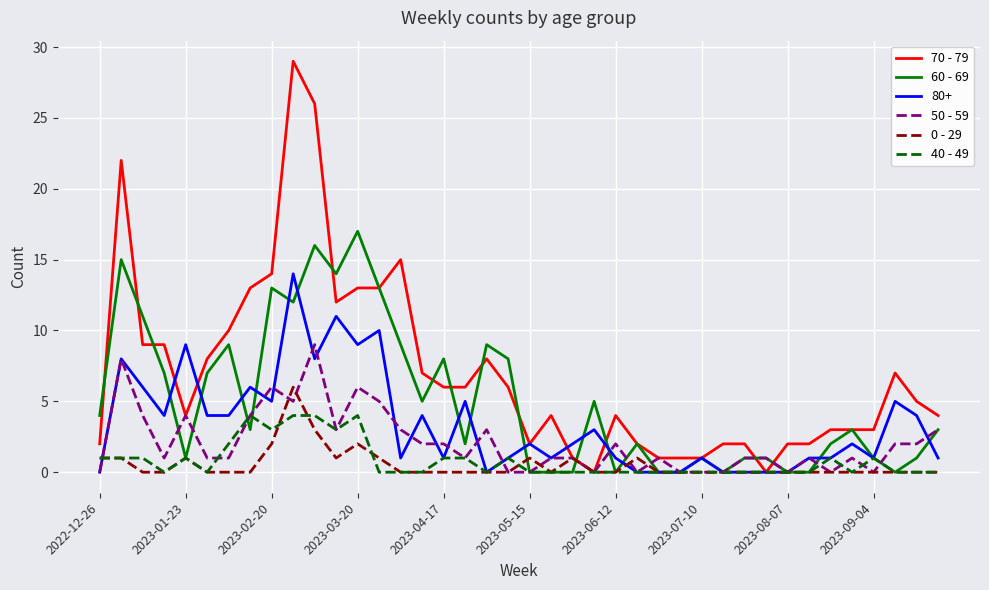

Rank the series by their maximum value, from highest to lowest.

70 - 79, 60 - 69, 80+, 50 - 59, 0 - 29, 40 - 49